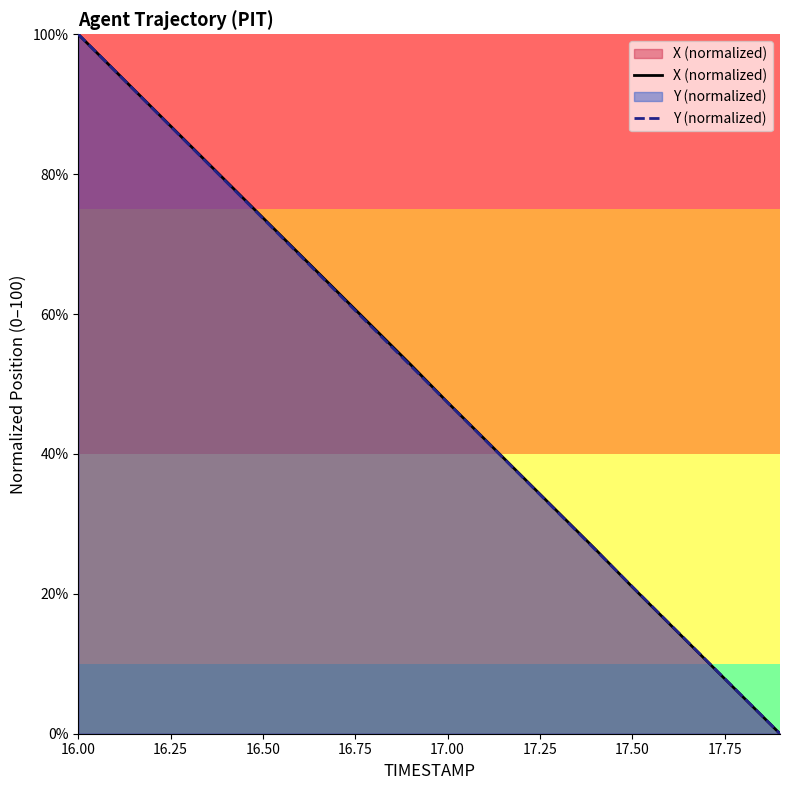

At which category is the sum across all series the highest?

16.00